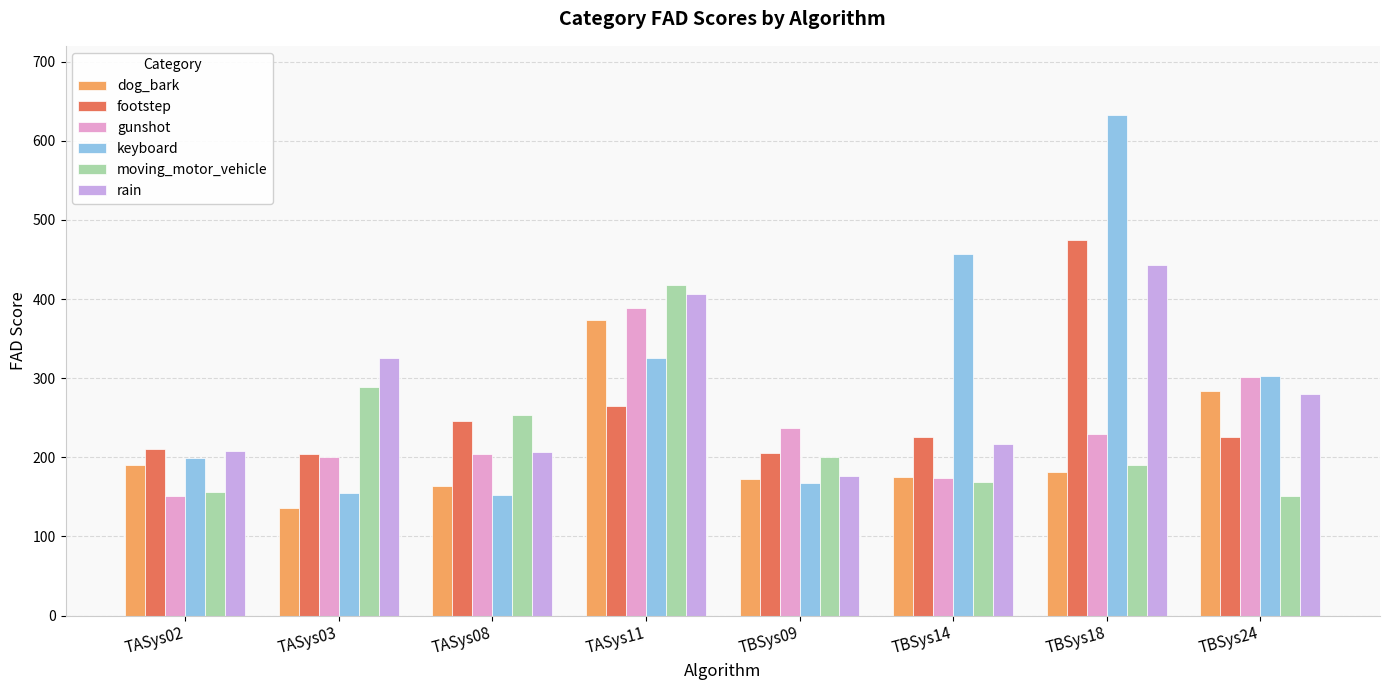

How many groups of bars are there?

8